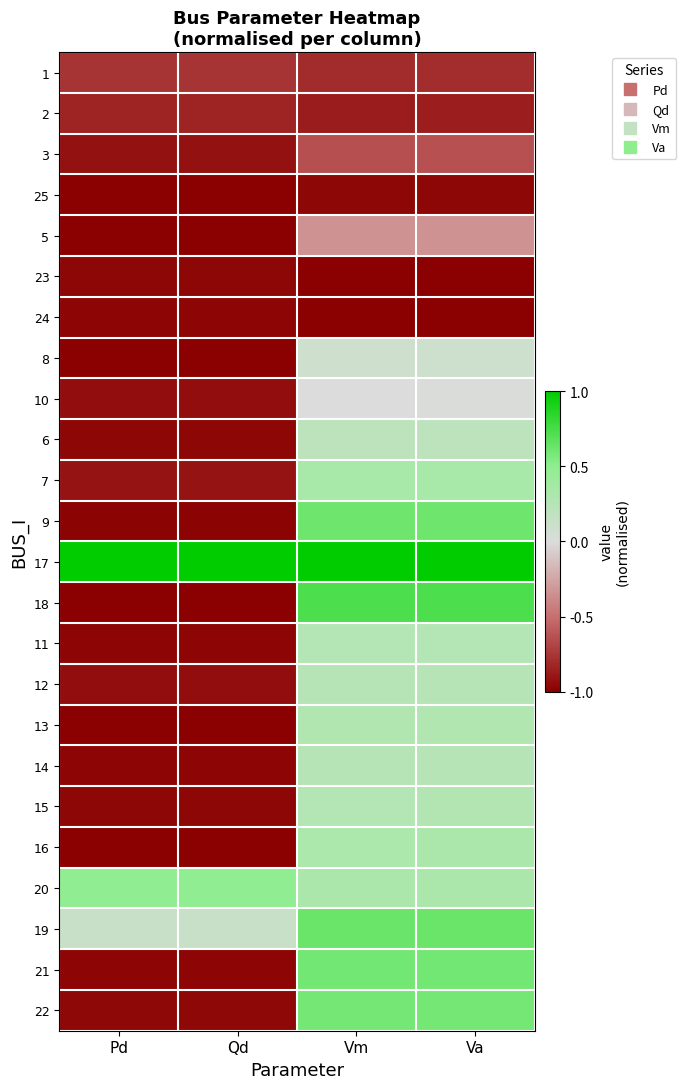

Reading left to right, extract all data points from this chart.

1: Pd=-0.8	Qd=-0.8	Vm=-0.8	Va=-0.8
2: Pd=-0.8	Qd=-0.8	Vm=-0.9	Va=-0.9
3: Pd=-0.9	Qd=-0.9	Vm=-0.6	Va=-0.6
25: Pd=-1.0	Qd=-1.0	Vm=-1.0	Va=-1.0
5: Pd=-1.0	Qd=-1.0	Vm=-0.3	Va=-0.3
23: Pd=-1.0	Qd=-1.0	Vm=-1.0	Va=-1.0
24: Pd=-1.0	Qd=-1.0	Vm=-1.0	Va=-1.0
8: Pd=-1.0	Qd=-1.0	Vm=0.1	Va=0.1
10: Pd=-0.9	Qd=-0.9	Vm=0.0	Va=0.0
6: Pd=-1.0	Qd=-1.0	Vm=0.2	Va=0.2
7: Pd=-0.9	Qd=-0.9	Vm=0.3	Va=0.3
9: Pd=-1.0	Qd=-1.0	Vm=0.6	Va=0.6
17: Pd=1.0	Qd=1.0	Vm=1.0	Va=1.0
18: Pd=-1.0	Qd=-1.0	Vm=0.7	Va=0.7
11: Pd=-1.0	Qd=-1.0	Vm=0.3	Va=0.3
12: Pd=-0.9	Qd=-0.9	Vm=0.2	Va=0.2
13: Pd=-1.0	Qd=-1.0	Vm=0.3	Va=0.3
14: Pd=-1.0	Qd=-1.0	Vm=0.2	Va=0.2
15: Pd=-1.0	Qd=-1.0	Vm=0.3	Va=0.3
16: Pd=-1.0	Qd=-1.0	Vm=0.3	Va=0.3
20: Pd=0.5	Qd=0.5	Vm=0.3	Va=0.3
19: Pd=0.1	Qd=0.1	Vm=0.6	Va=0.6
21: Pd=-1.0	Qd=-1.0	Vm=0.6	Va=0.6
22: Pd=-1.0	Qd=-1.0	Vm=0.6	Va=0.6